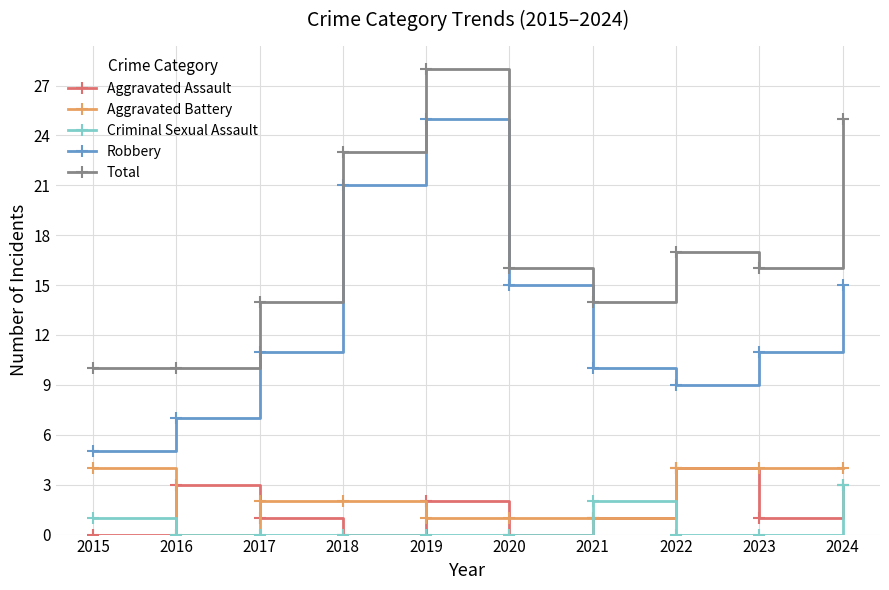

What is the highest value of the Robbery series?

25